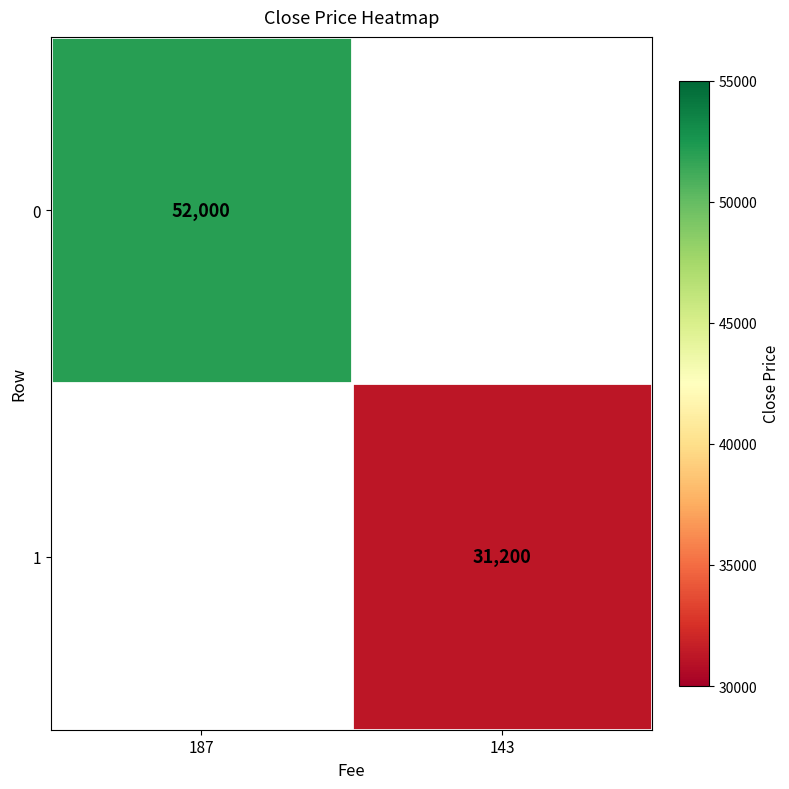

The value of 1 at 143 is 31200. True or false?

True